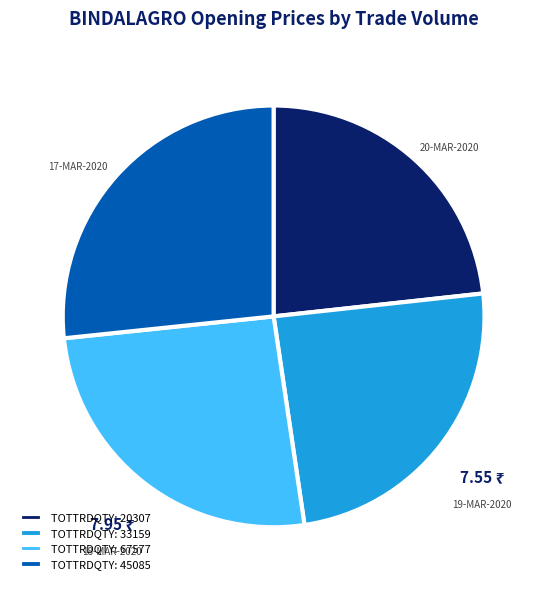

Which has a higher value, TOTTRDQTY: 45085 or TOTTRDQTY: 67577?

TOTTRDQTY: 45085